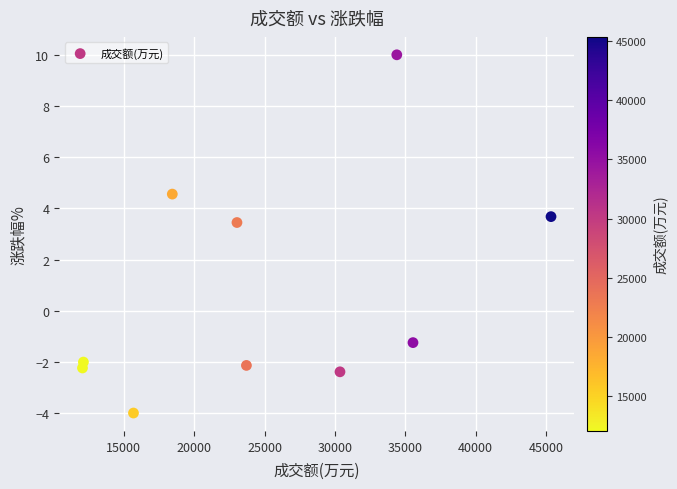

What is the range of Y values (max minus min)?

14.0